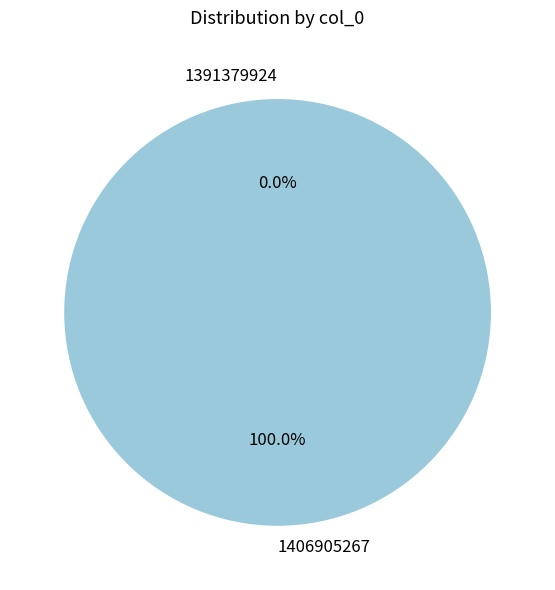

Which slice represents more than half of the pie?

1406905267